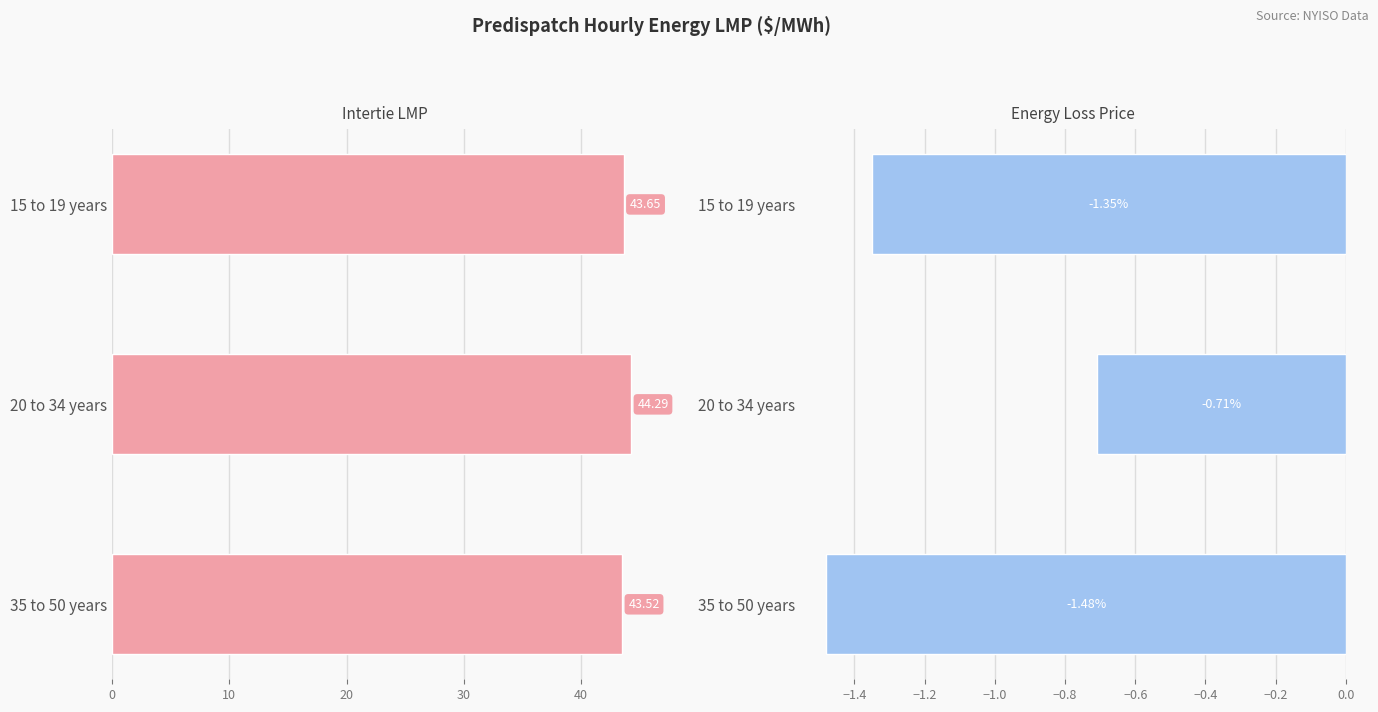

Reading left to right, transcribe all the data shown in this chart.

Intertie LMP: 43.6	44.3	43.5
Energy Loss Price: -1.4	-0.7	-1.5